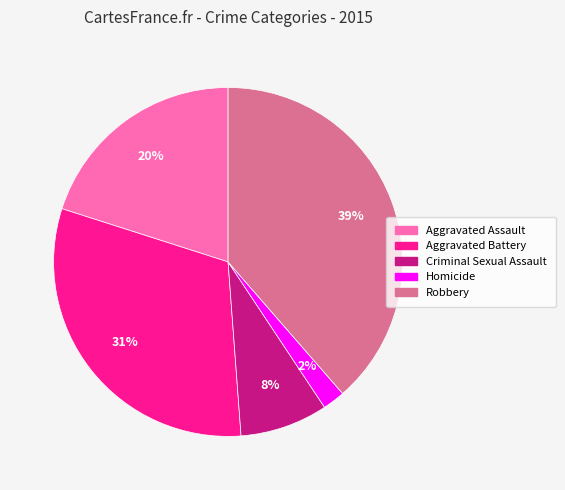

Rank the categories by value from lowest to highest.

Homicide, Criminal Sexual Assault, Aggravated Assault, Aggravated Battery, Robbery